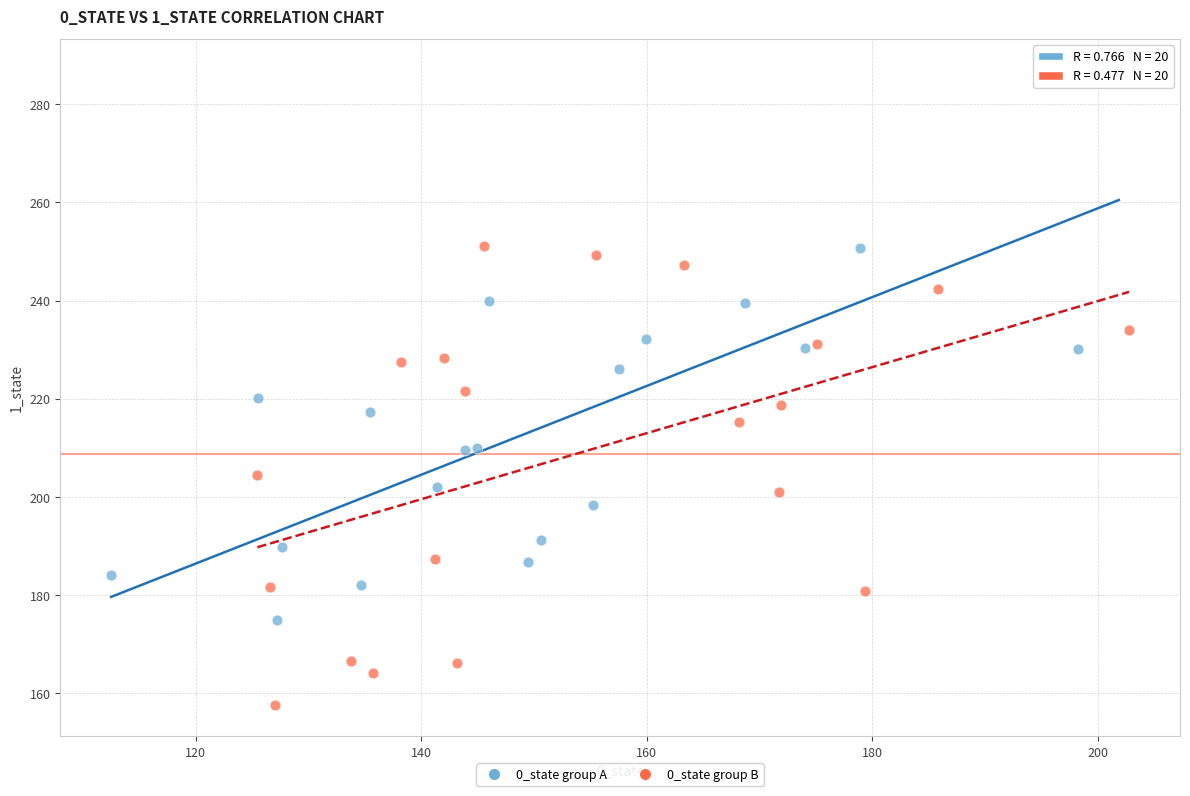

Which series contains the lowest Y value?

0_state group B